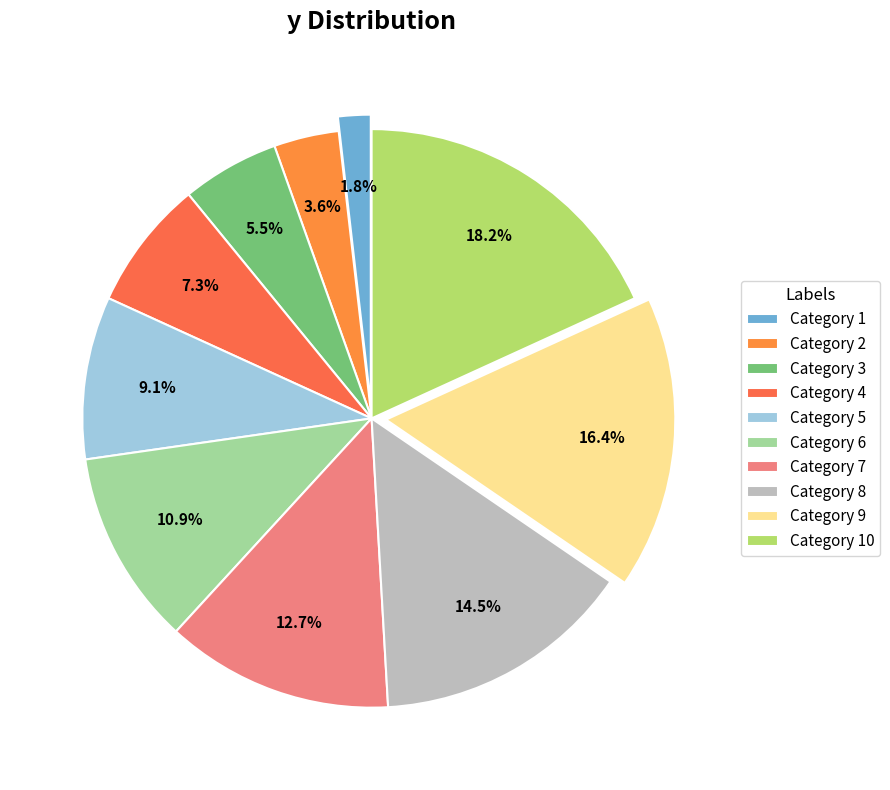

How many slices are in this pie chart?

10